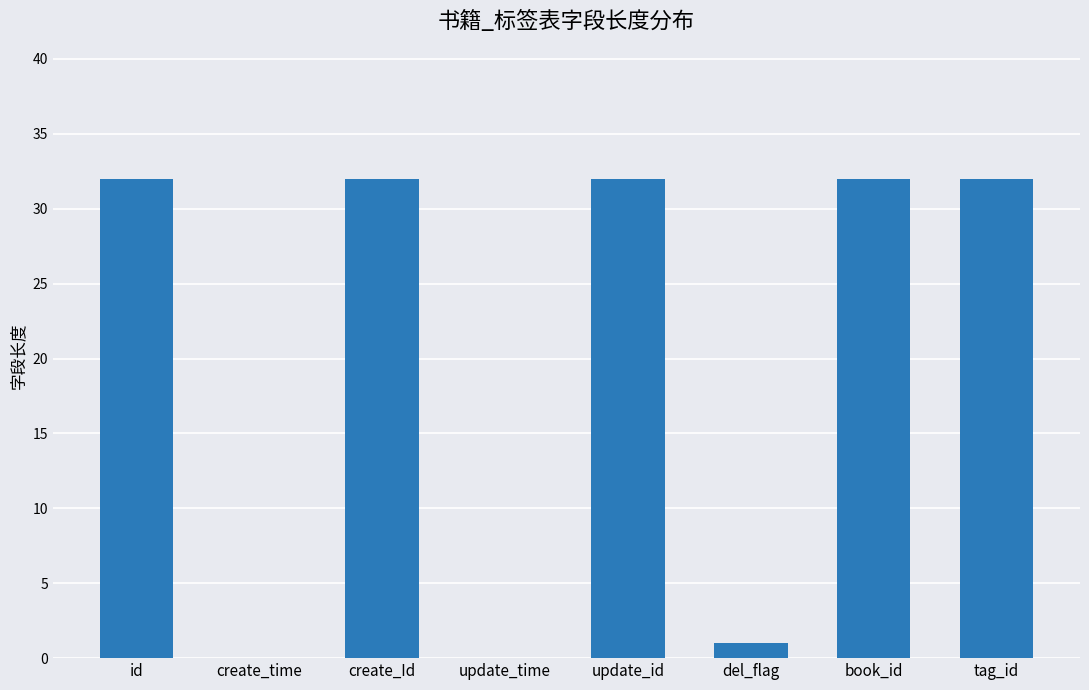

Which has a higher value, del_flag or tag_id?

tag_id